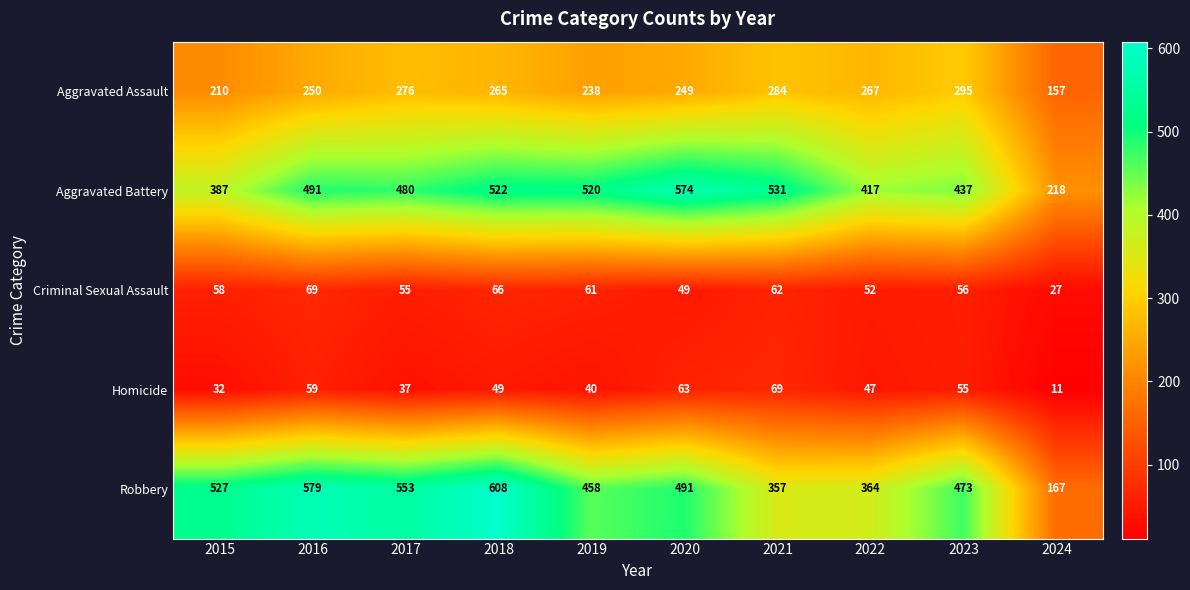

Which series changed the most between 2021 and 2024?

Aggravated Battery